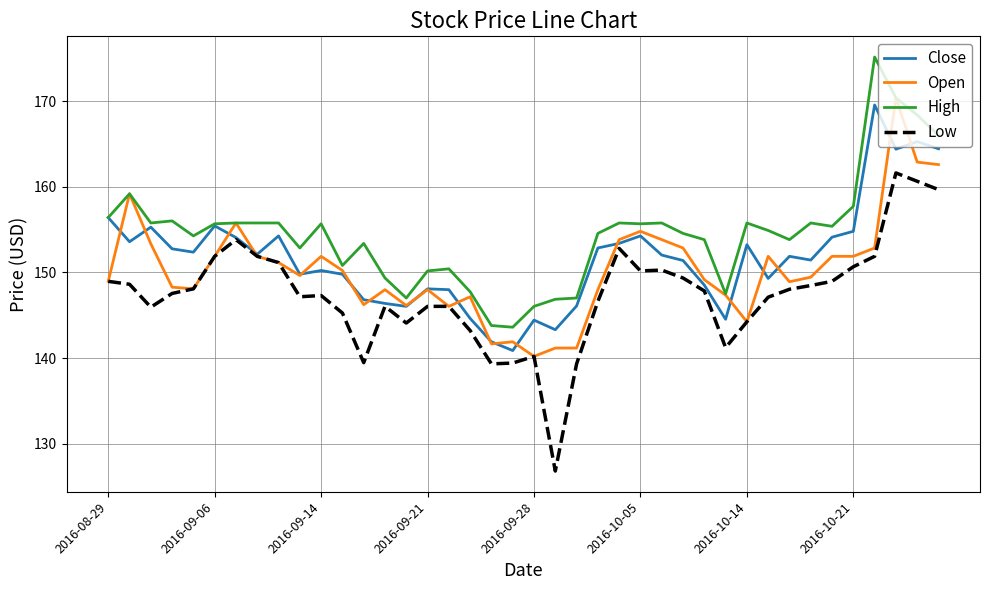

Which series has the largest range (max minus min)?

Low